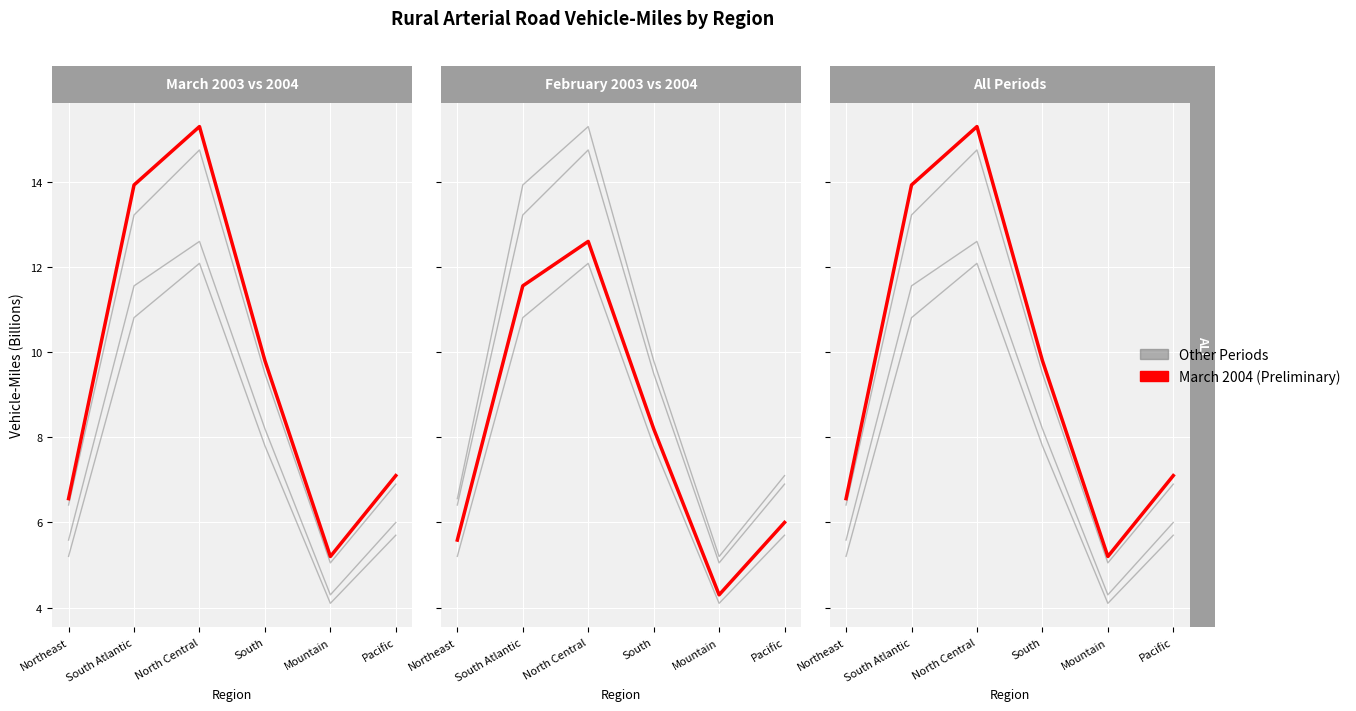

At which label does March 2003 first exceed 9?

South Atlantic